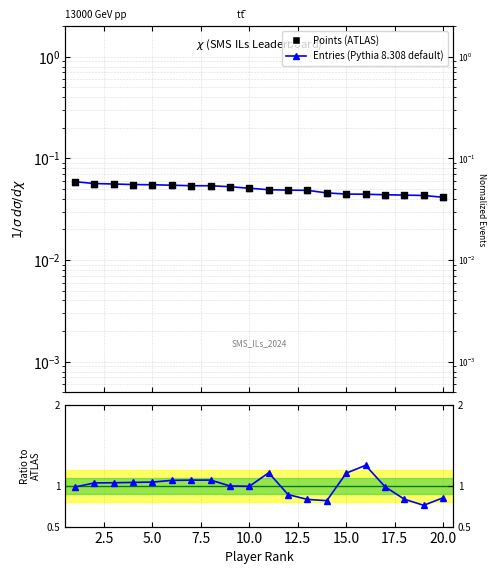

At how many categories does at least one series exceed 0?

20